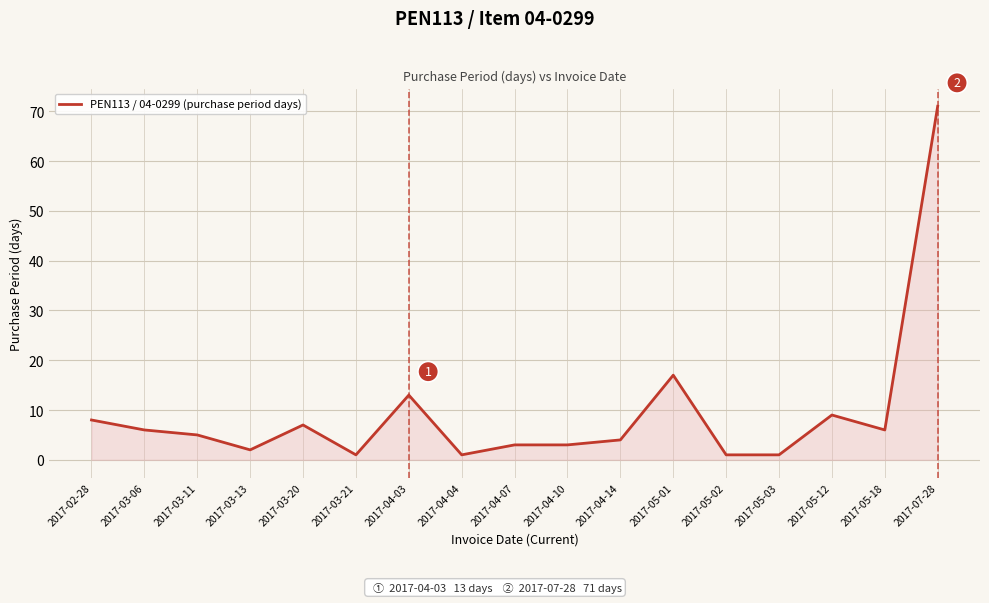

Reading left to right, what are all the values shown in this chart?

2017-02-28=8	2017-03-06=6	2017-03-11=5	2017-03-13=2	2017-03-20=7	2017-03-21=1	2017-04-03=13	2017-04-04=1	2017-04-07=3	2017-04-10=3	2017-04-14=4	2017-05-01=17	2017-05-02=1	2017-05-03=1	2017-05-12=9	2017-05-18=6	2017-07-28=71